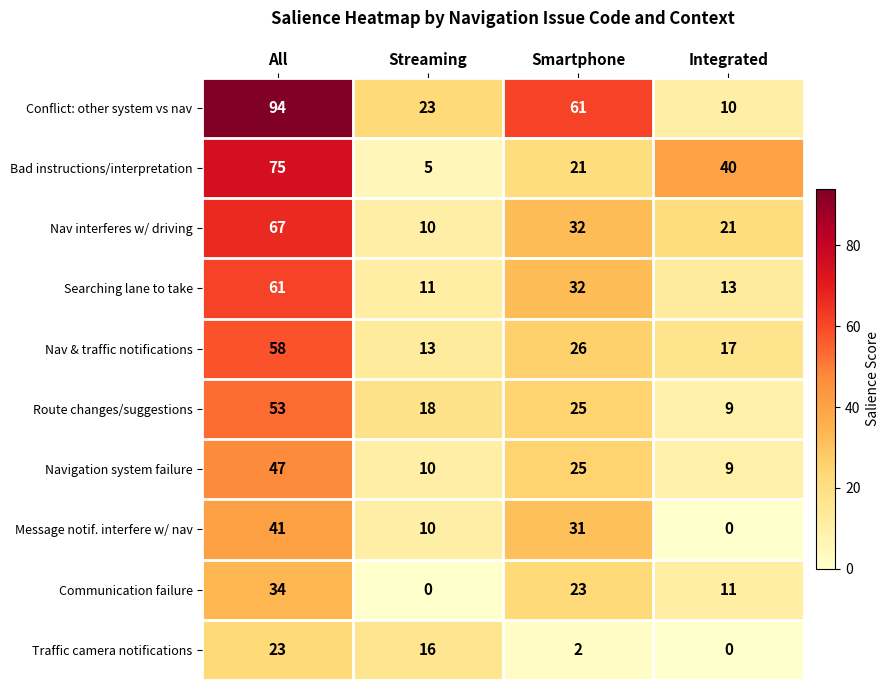

Which category has the highest value across all series?

All